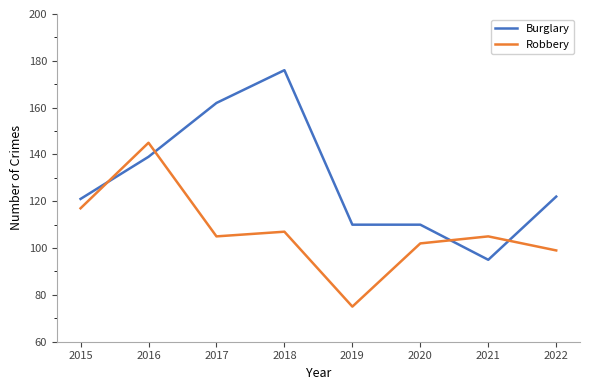

At which label does Burglary first exceed 122?

2016